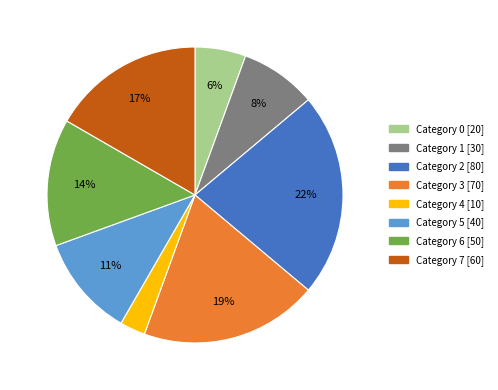

To the nearest percent, what is the average slice percentage?

12%